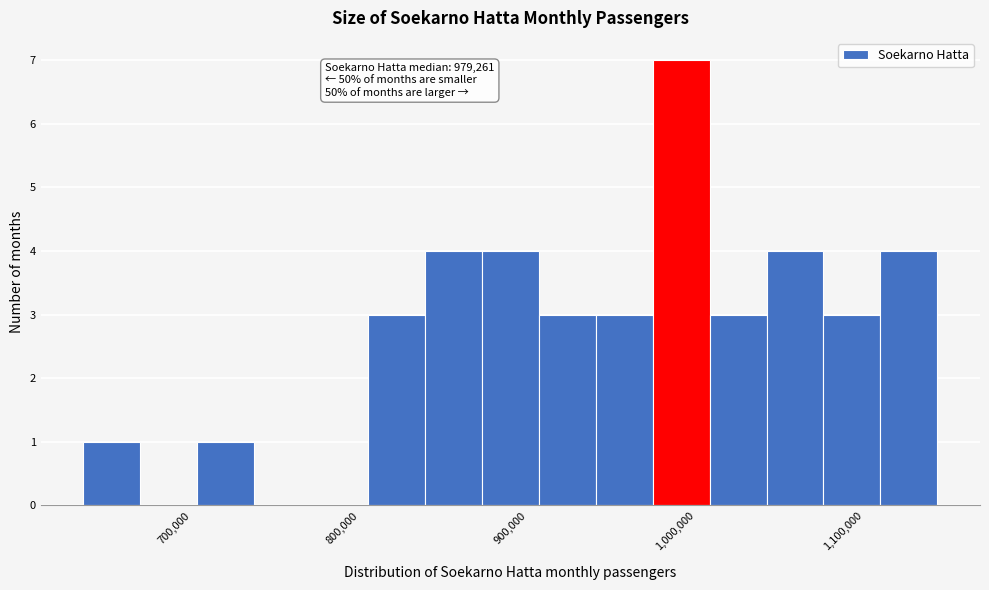

Around what value on the x-axis is the tallest bar? Give the approximate position of its centre, as read against the axis.

990000